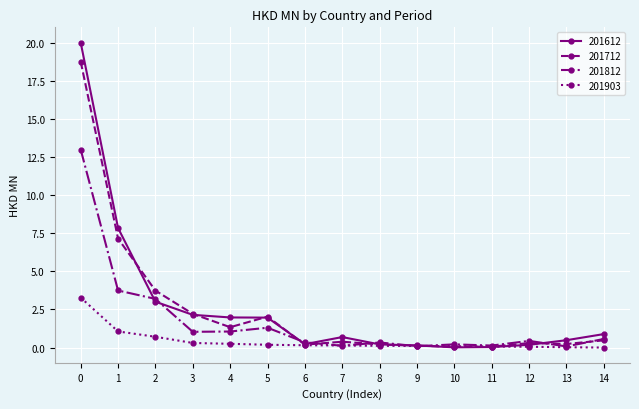

At which label is 201903 closest to 1?

1